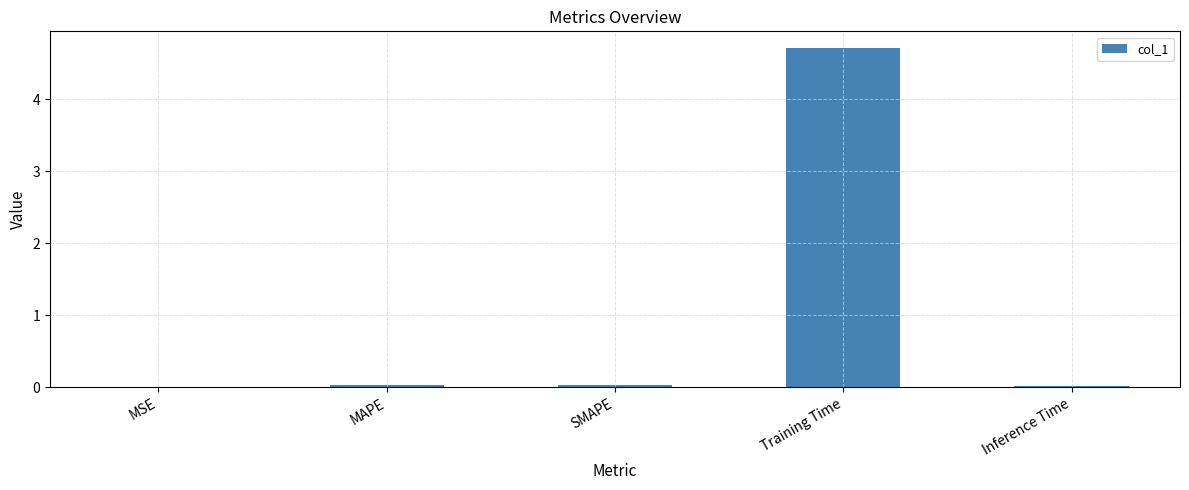

The chart shows a value of 0.0 at Inference Time. True or false?

True